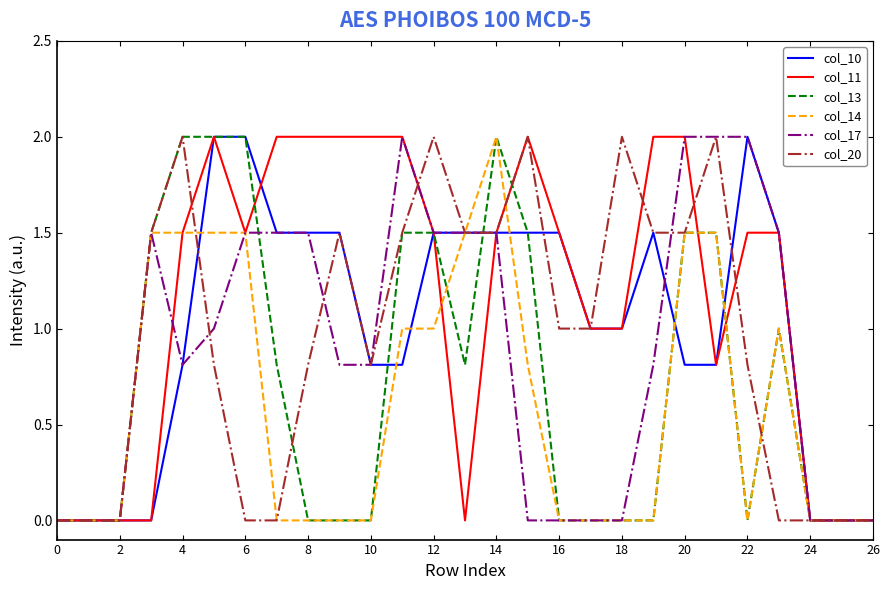

What is the highest value of the col_11 series?

2.0